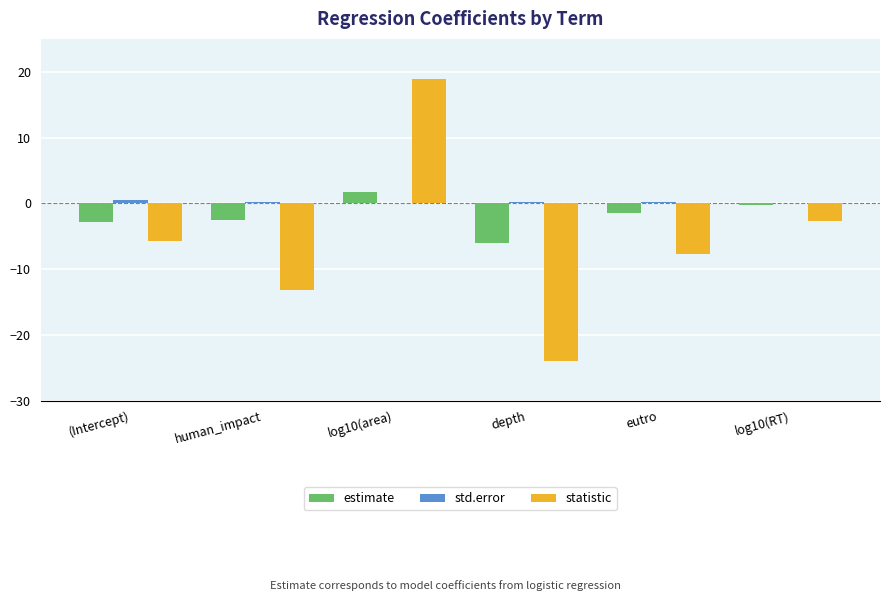

Which series has the widest spread of values?

statistic